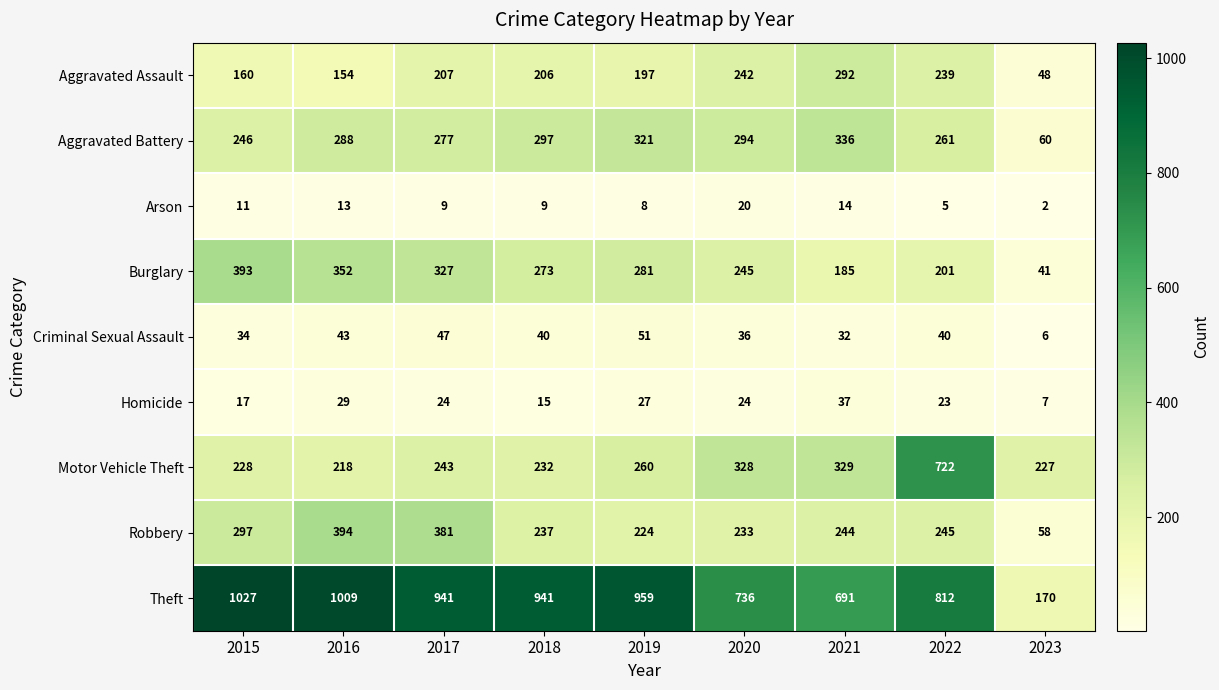

What is the approximate value of Theft at 2022, to the nearest 50?

800